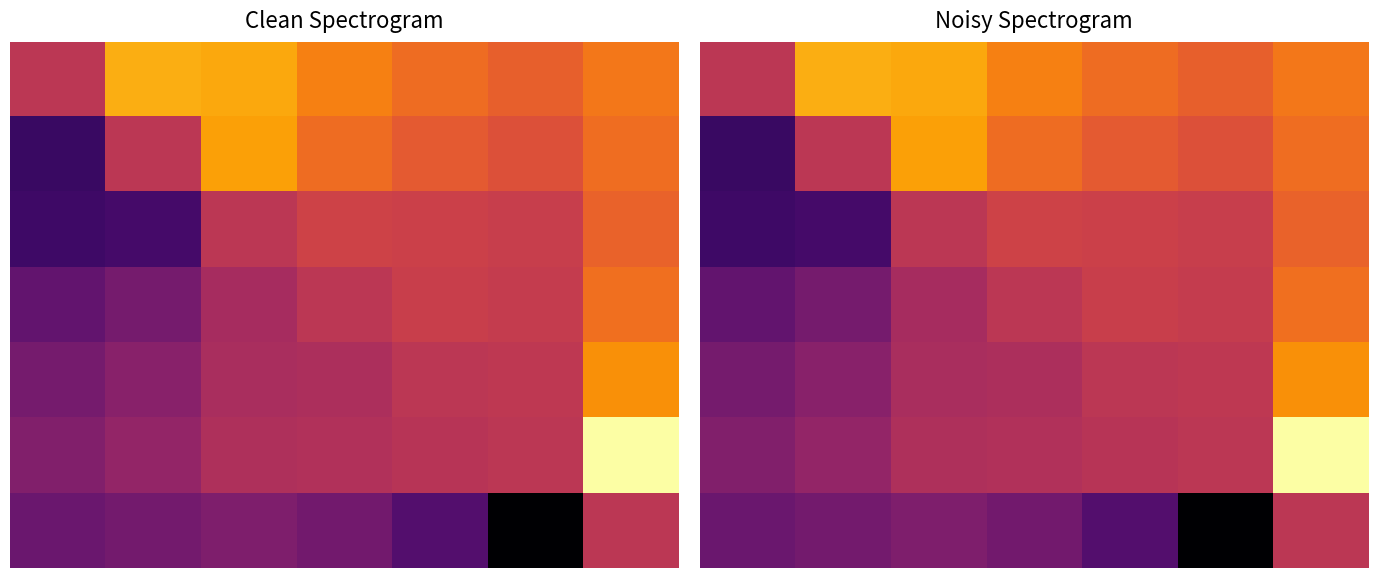

At which label does 3 first exceed 4?

3